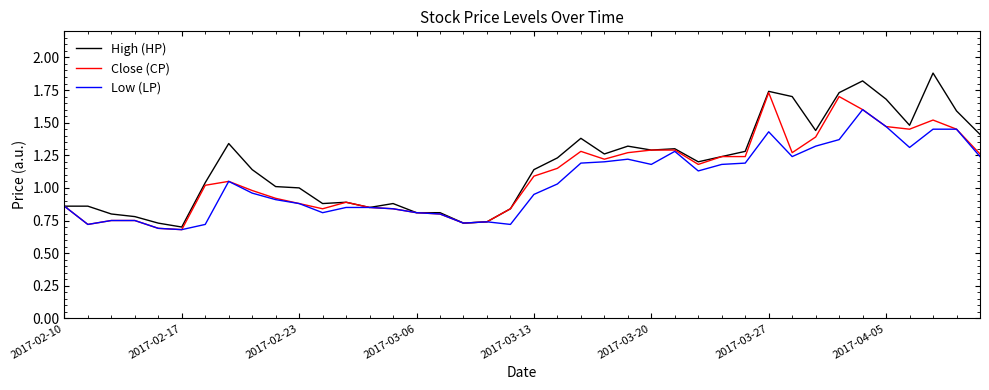

List the series in order of their peak value, highest first.

High (HP), Close (CP), Low (LP)